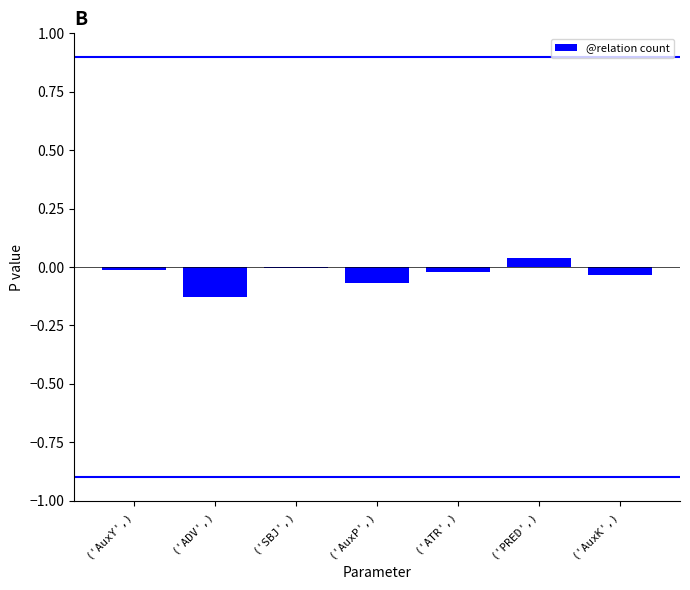

What position from the left is ('PRED',)?

6